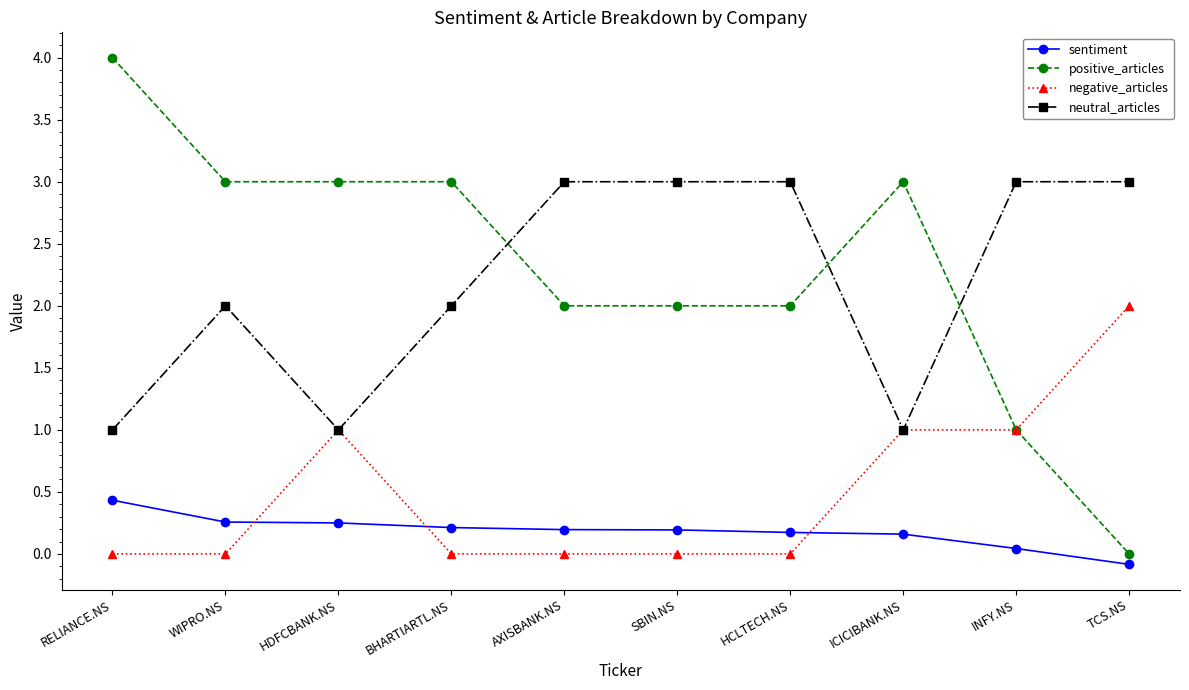

True or false: sentiment and neutral_articles intersect in this chart.

False